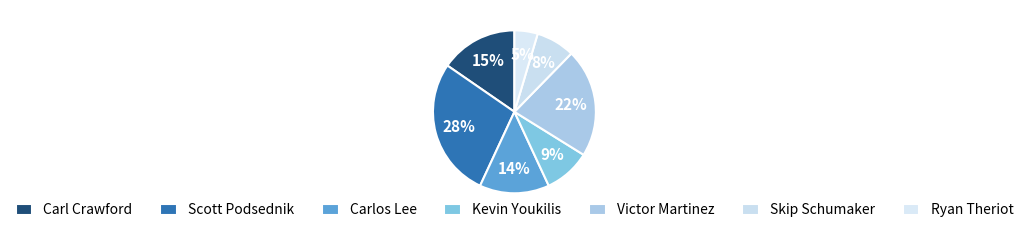

To the nearest percent, what is the average slice percentage?

14%